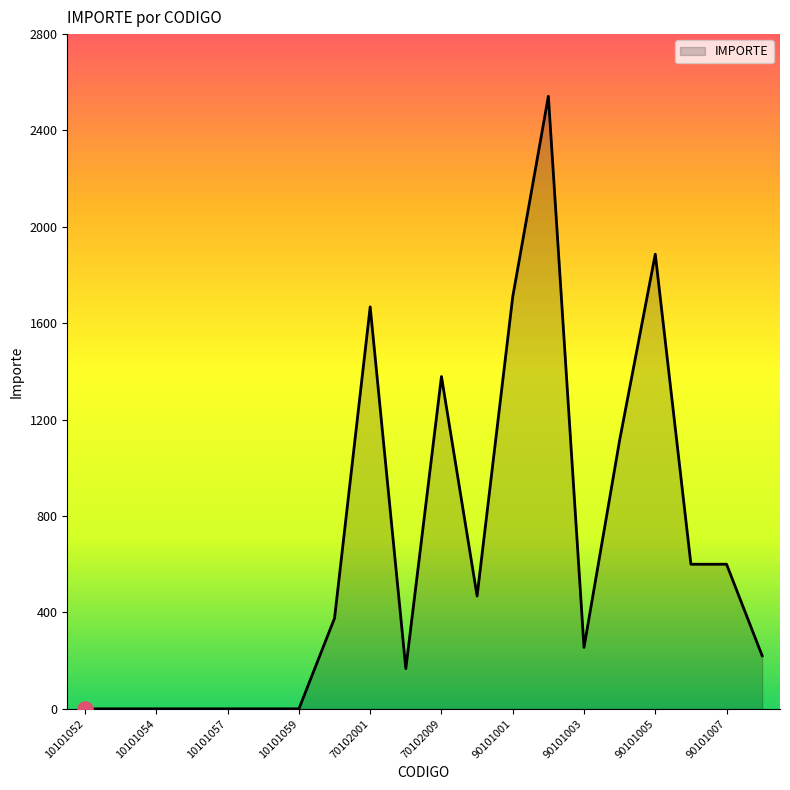

What is the difference between the maximum and minimum values?

2542.0